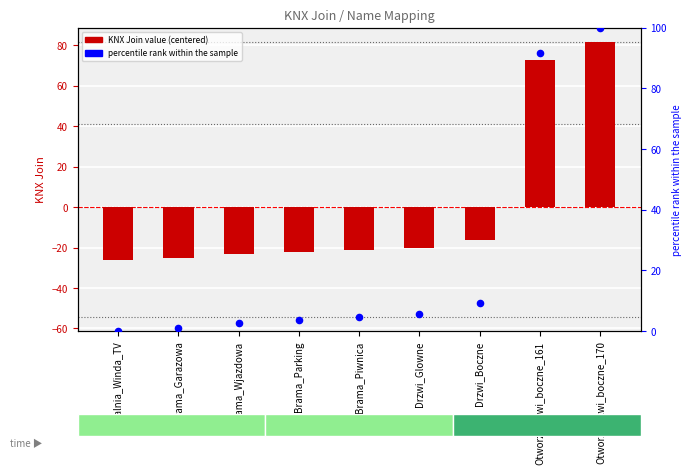

What is the total value across all series at Otworz_drzwi_boczne_170?

181.8